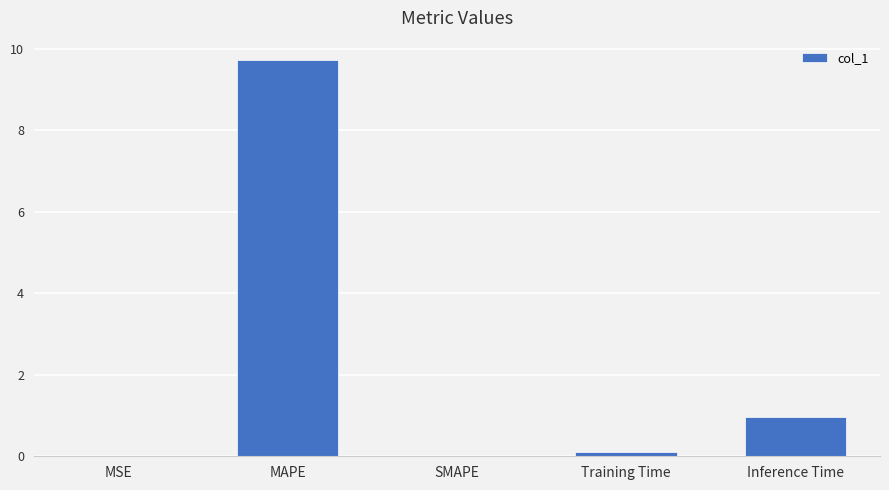

At which category does the chart reach its peak across all series?

MAPE